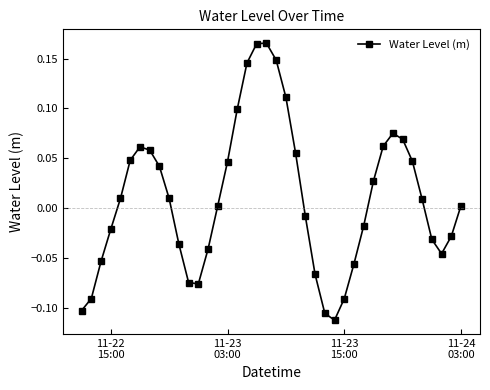

How many interior local valleys (lower than both neighbors) does the data have?

3